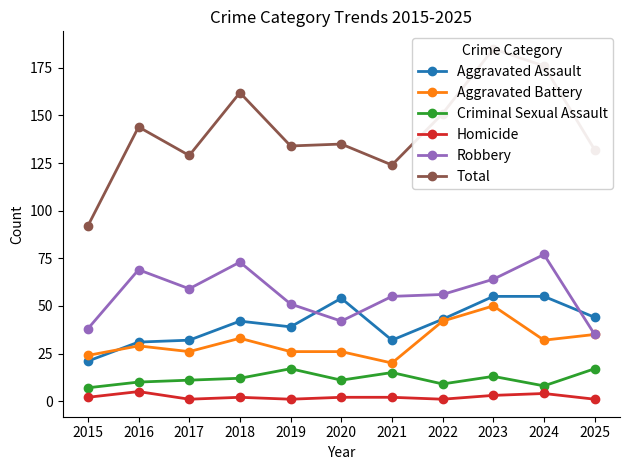

True or false: Aggravated Assault and Total intersect in this chart.

False